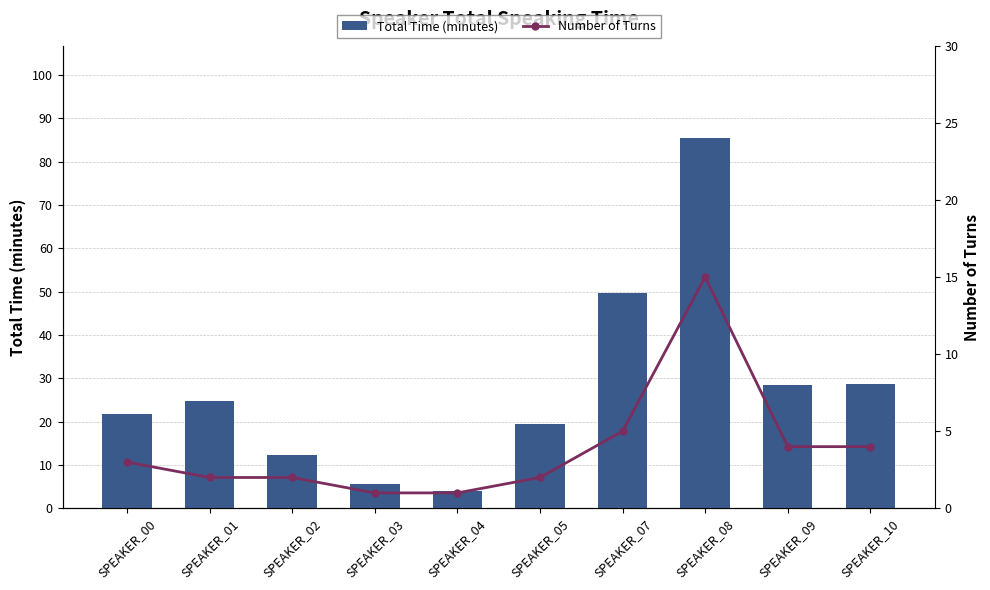

Reading left to right, list all the values displayed in this chart.

Total Time (minutes): SPEAKER_00=21.8	SPEAKER_01=24.8	SPEAKER_02=12.3	SPEAKER_03=5.6	SPEAKER_04=4.0	SPEAKER_05=19.5	SPEAKER_07=49.7	SPEAKER_08=85.4	SPEAKER_09=28.4	SPEAKER_10=28.6
Number of Turns: SPEAKER_00=3.0	SPEAKER_01=2.0	SPEAKER_02=2.0	SPEAKER_03=1.0	SPEAKER_04=1.0	SPEAKER_05=2.0	SPEAKER_07=5.0	SPEAKER_08=15.0	SPEAKER_09=4.0	SPEAKER_10=4.0